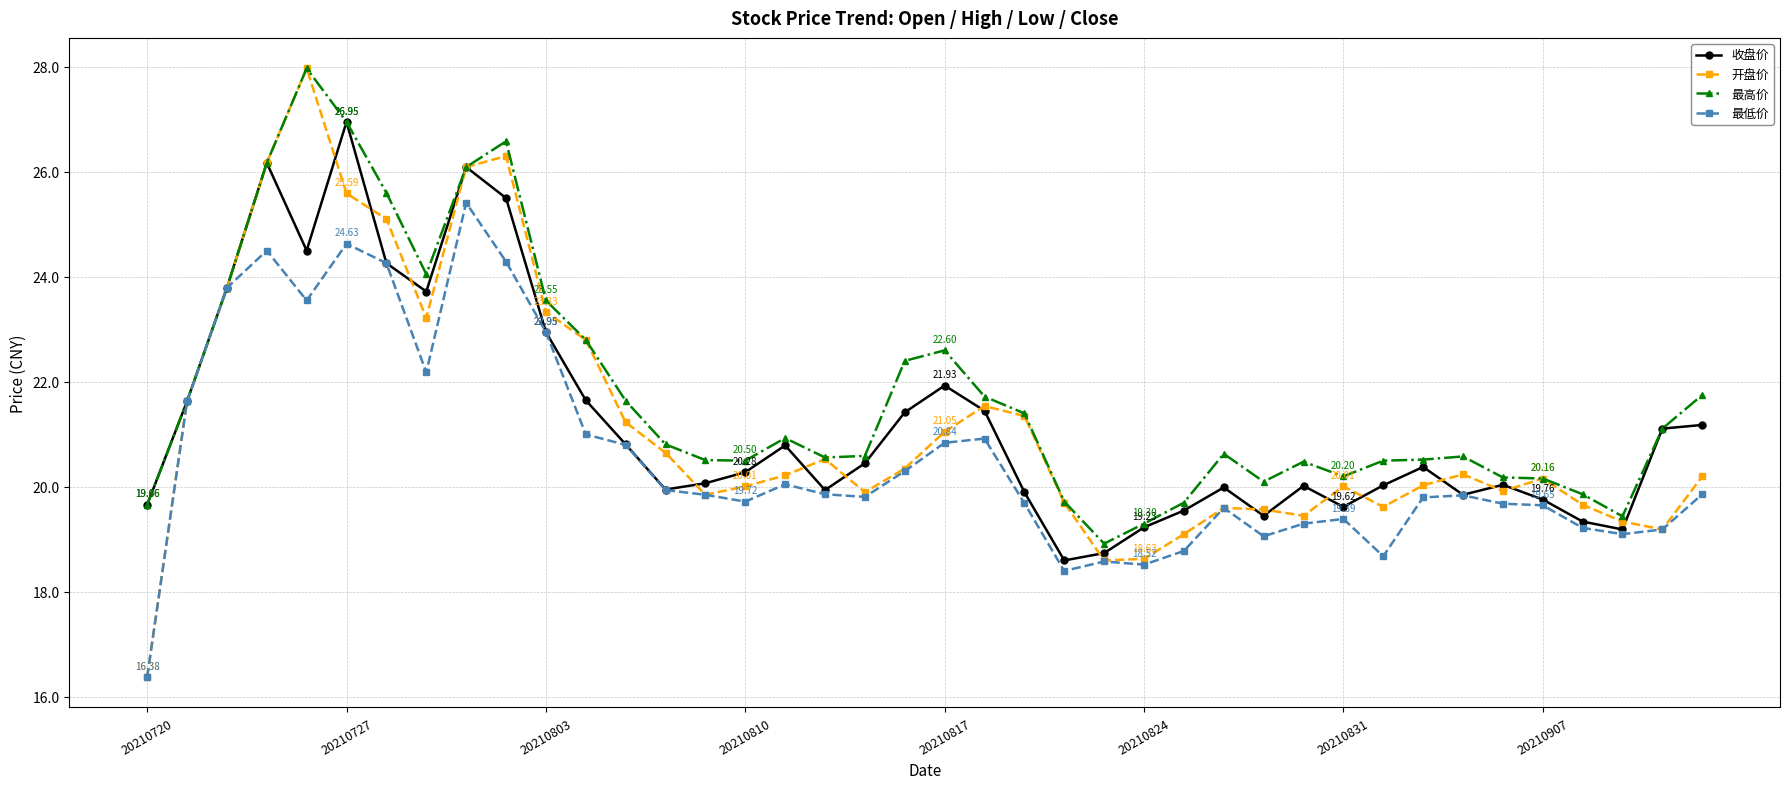

What is the average value of the 收盘价 series?

21.2